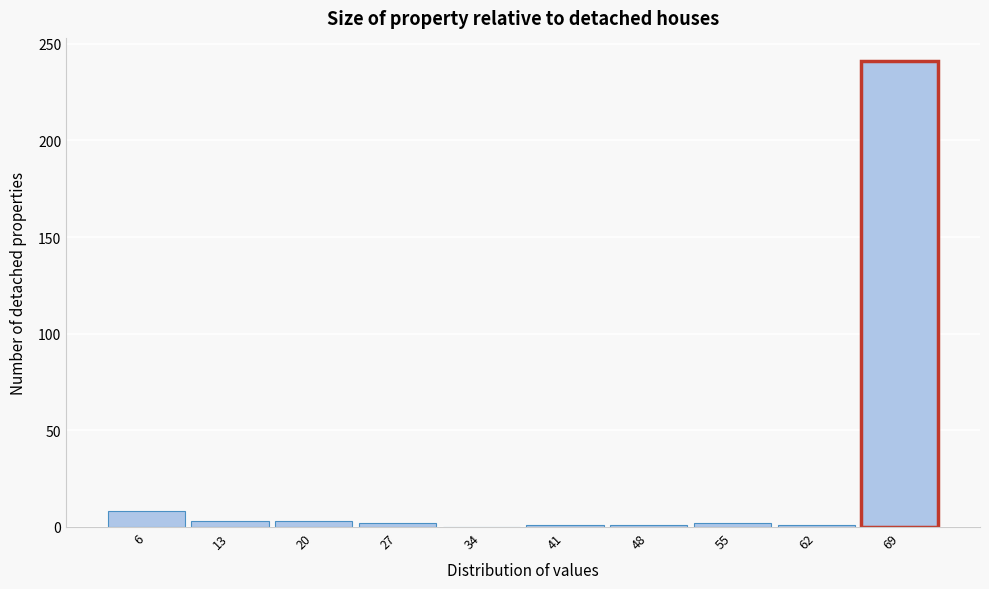

What is the maximum value shown in the chart?

241